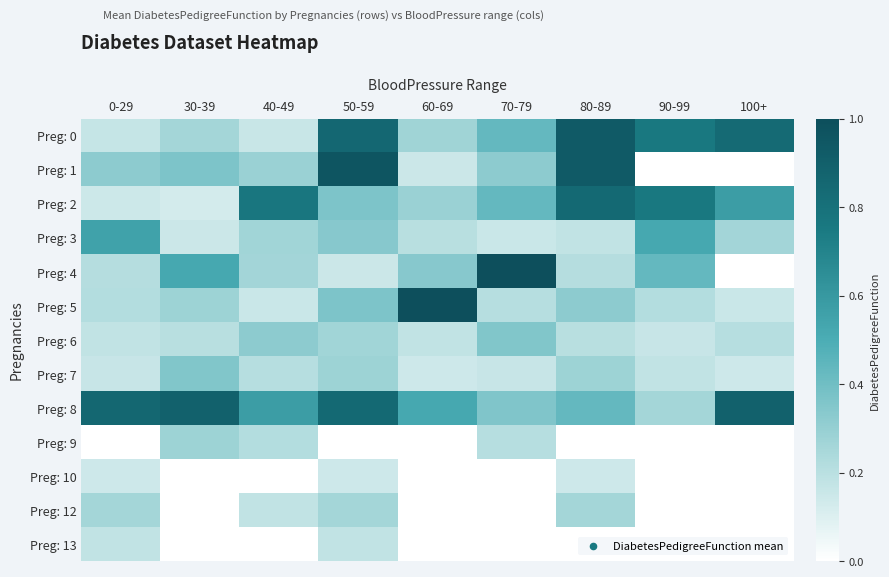

Which series has the widest spread of values?

Preg: 4